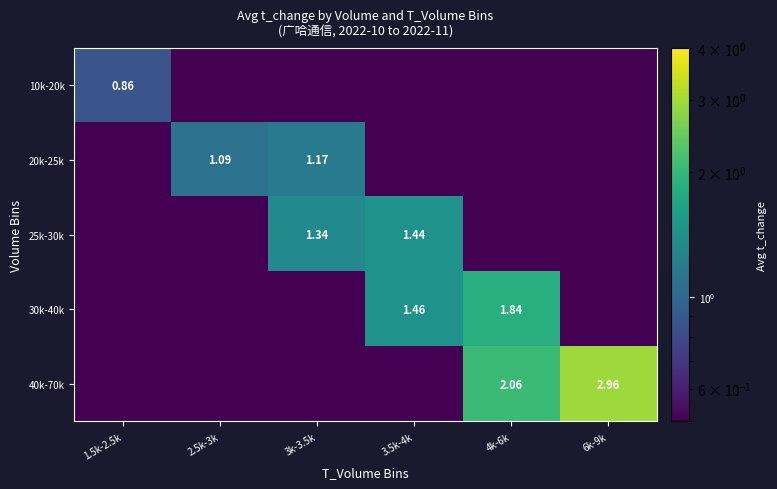

What is the maximum value for 20k-25k?

1.2